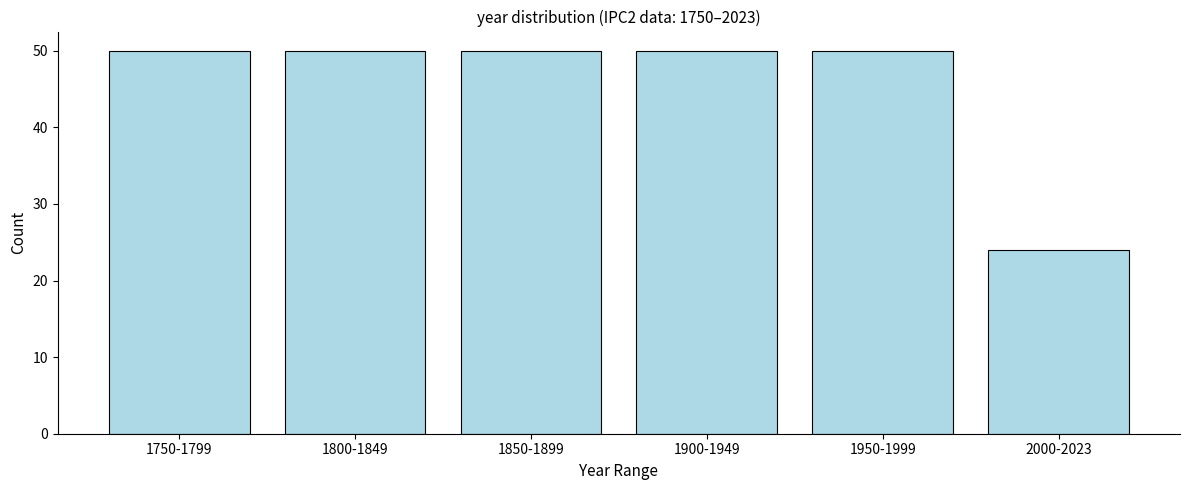

Reading left to right, extract all data points from this chart.

50	50	50	50	50	24